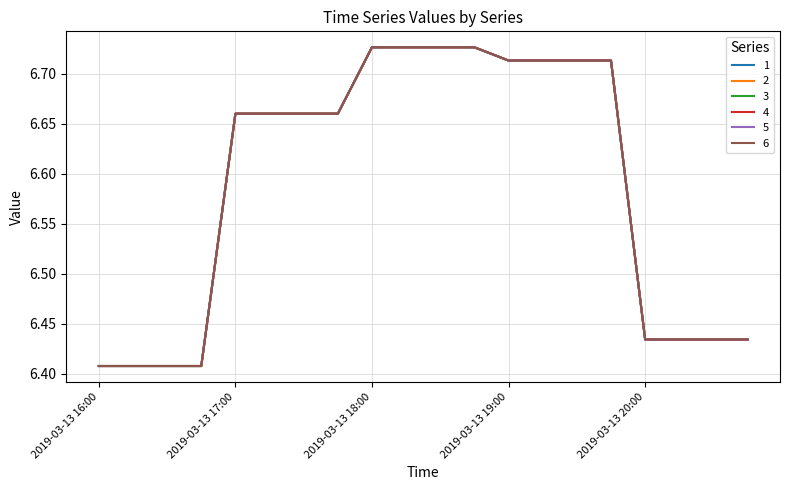

Is this an area chart (filled region under the line)?

No